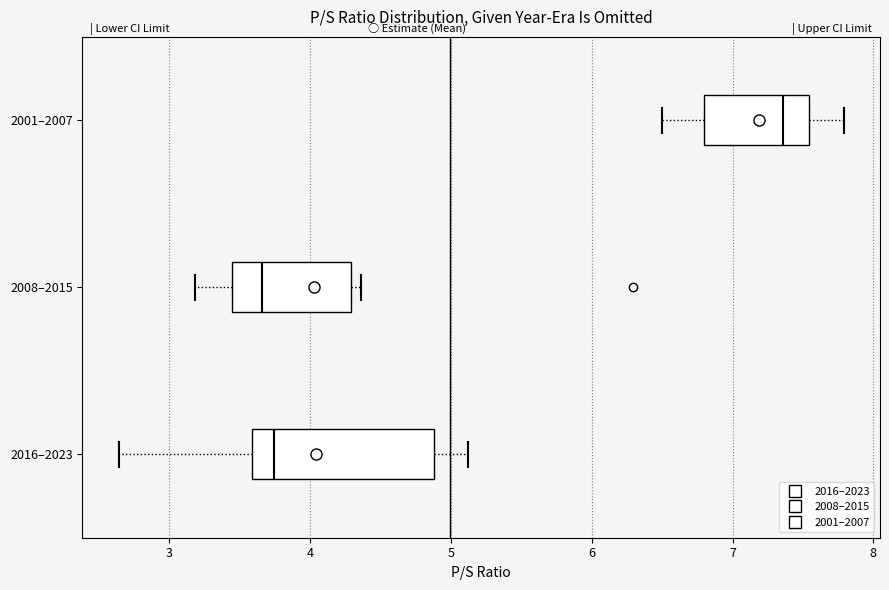

Where is the left edge of the box for 2016–2023 on the x-axis? The values are not printed on the chart, so give them approximately, as read against the axis.

3.6